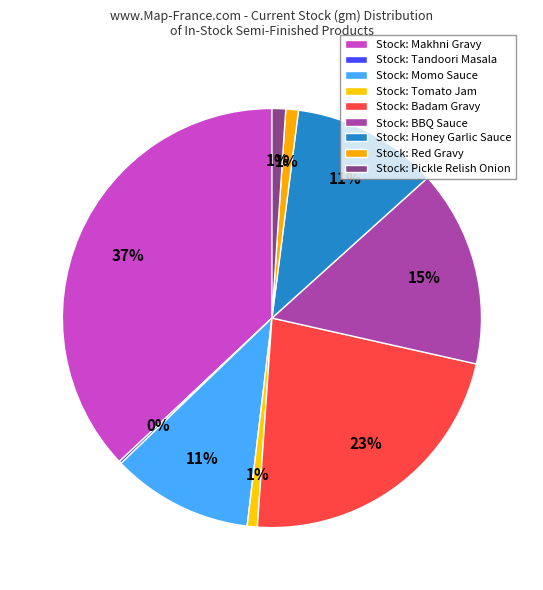

To the nearest percent, what is the average slice percentage?

11%